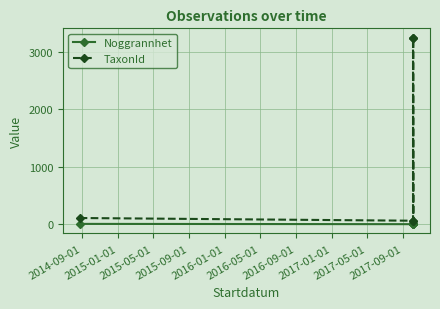

What is the label of the 1st point from the left?

2014-09-01